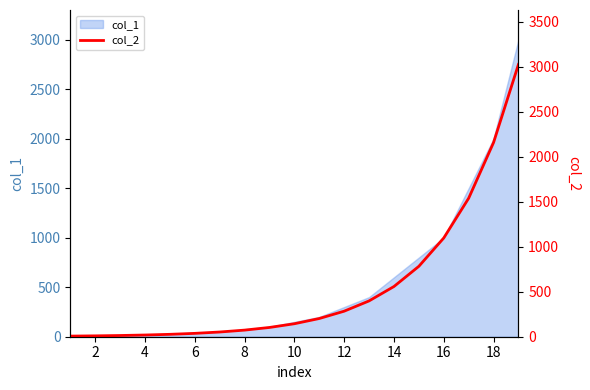

The value of col_1 at 18 is 1312. True or false?

False